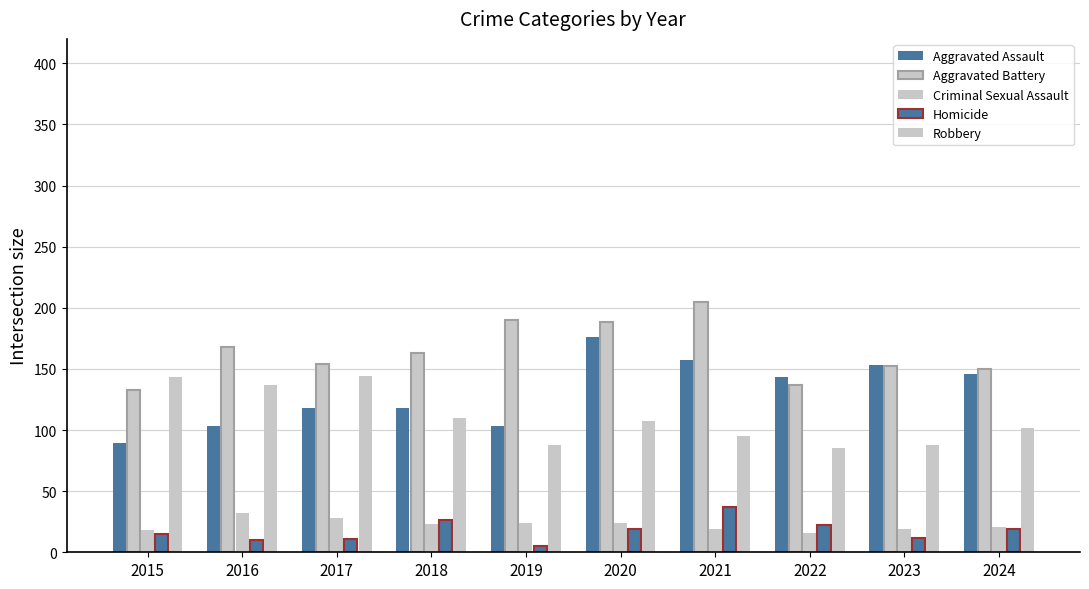

The value of Robbery at 2015 is 236. True or false?

False